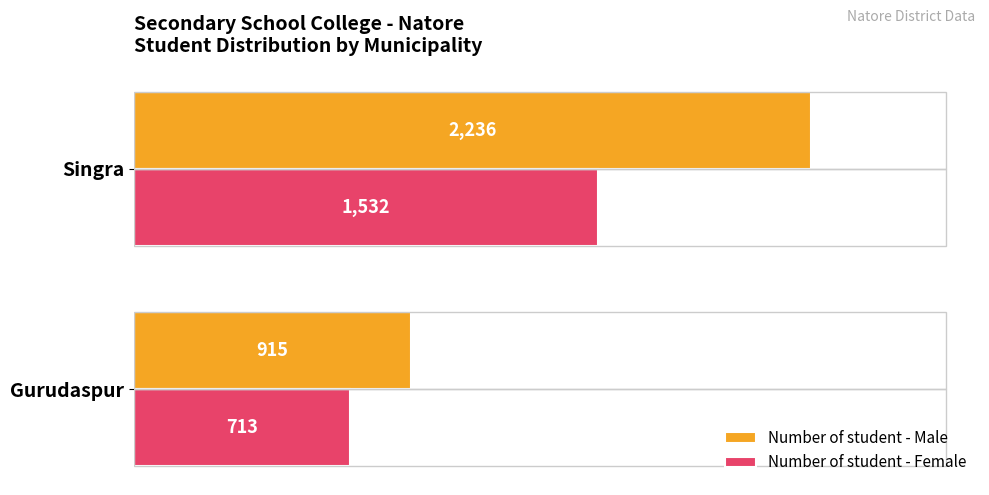

List the labels in order of Number of student - Male value, smallest first.

Gurudaspur, Singra